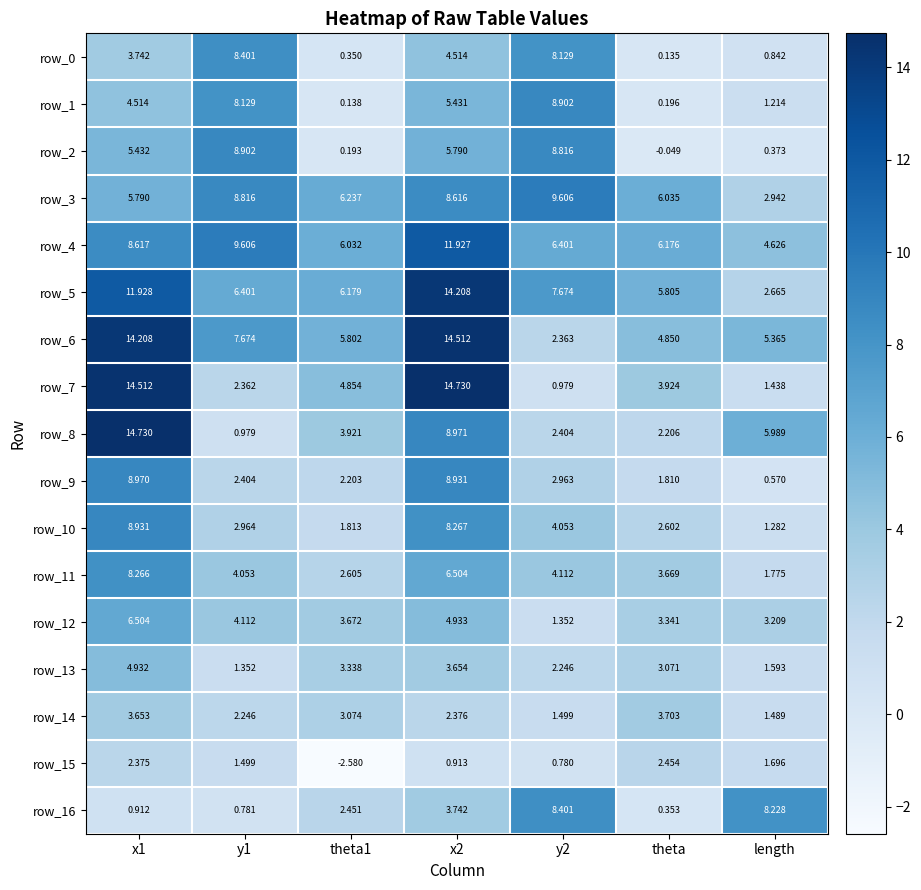

What is the sum of the row_11 values at y2 and length?

5.9